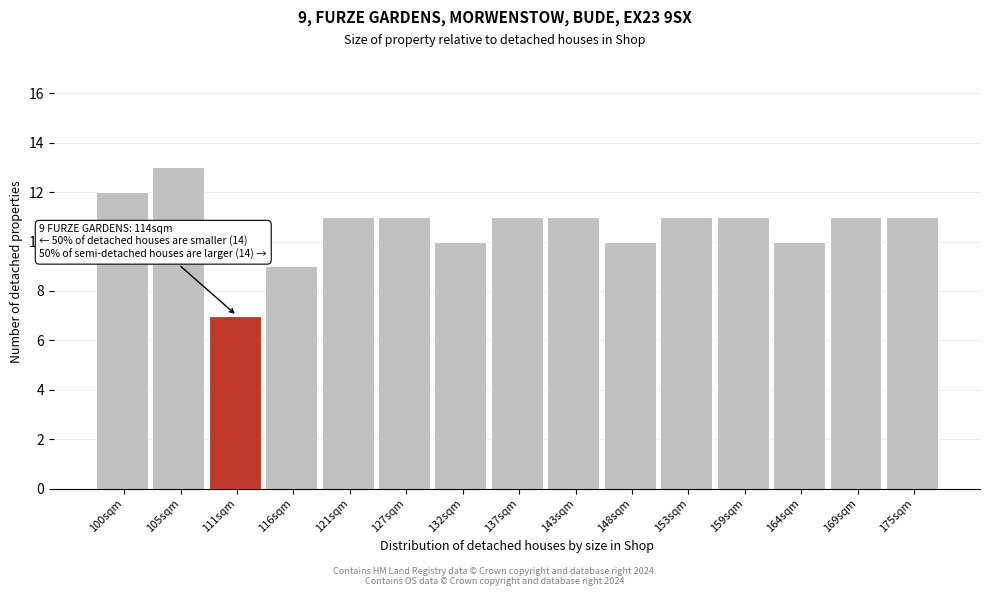

Reading left to right, what are all the values shown in this chart?

12	13	7	9	11	11	10	11	11	10	11	11	10	11	11